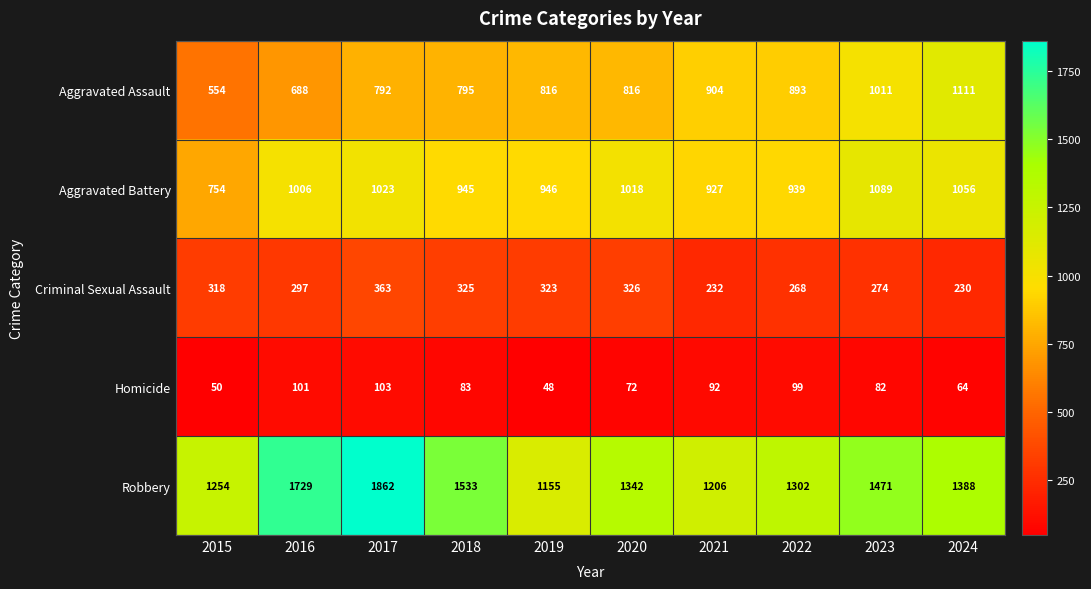

What is the approximate value of Aggravated Battery at 2022, to the nearest 10?

940